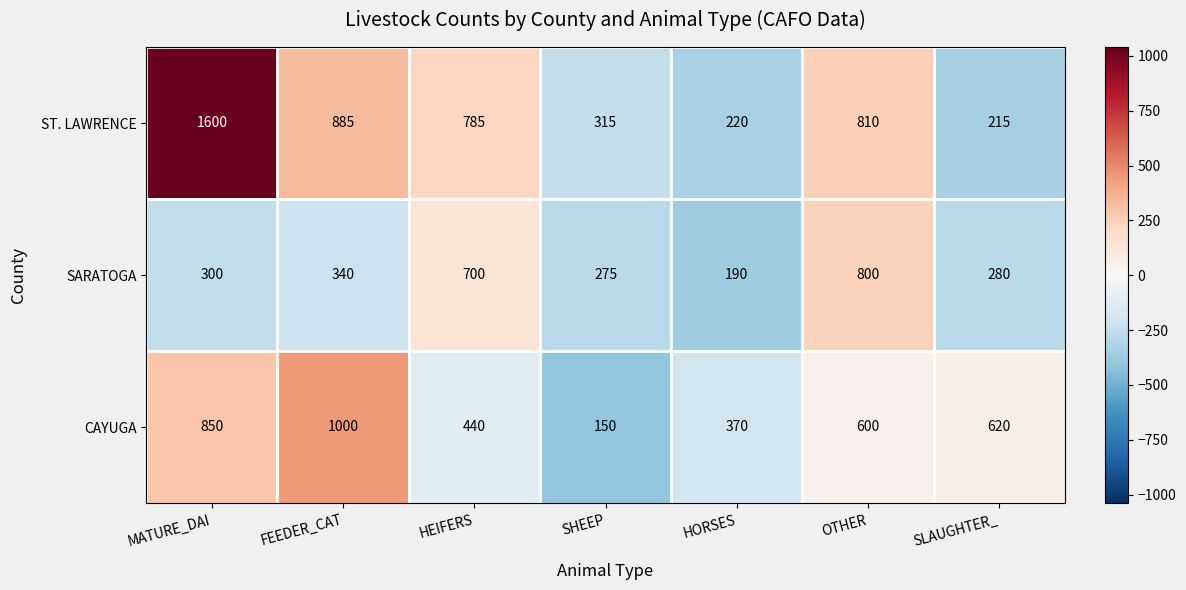

Which series has the largest total across all categories?

ST. LAWRENCE